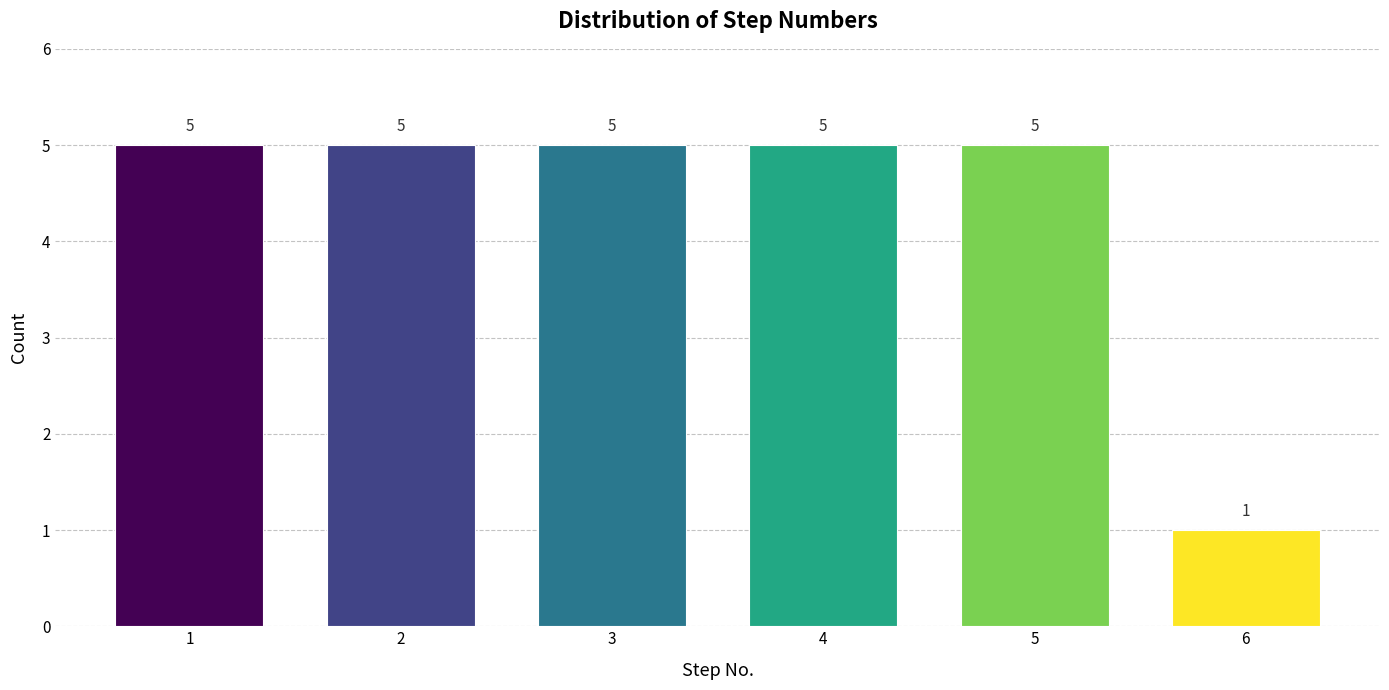

Reading right to left, what are all the values shown in this chart?

1	5	5	5	5	5